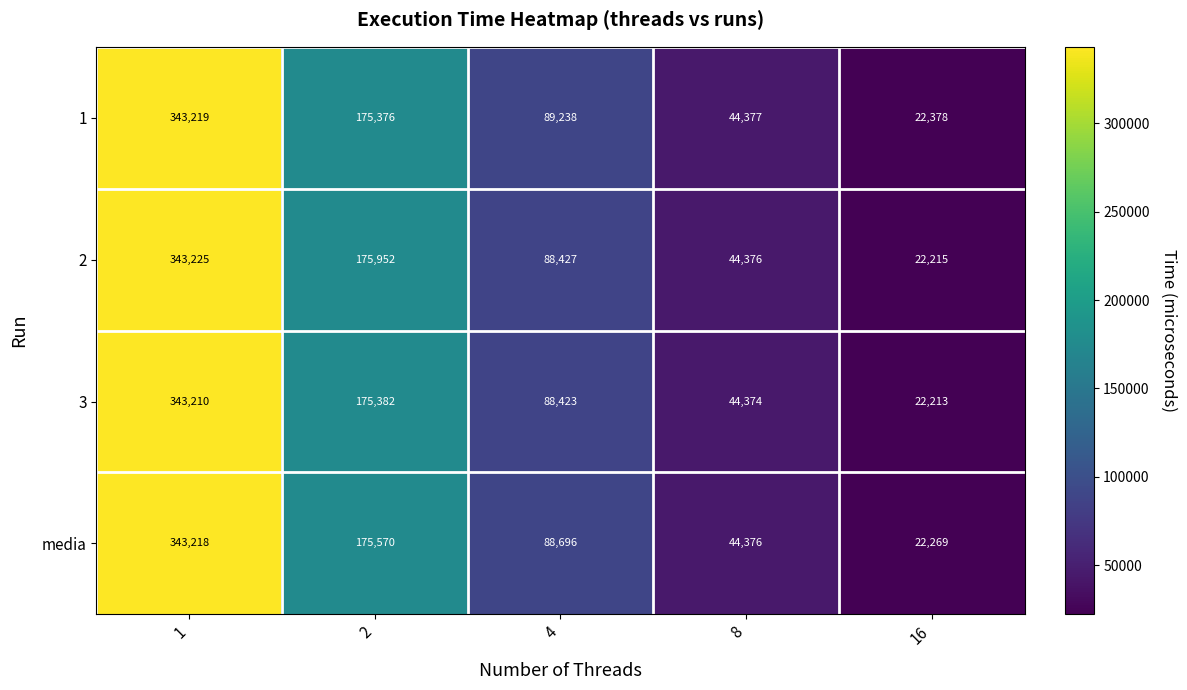

What is the spread (max minus min) of values at 2?

576